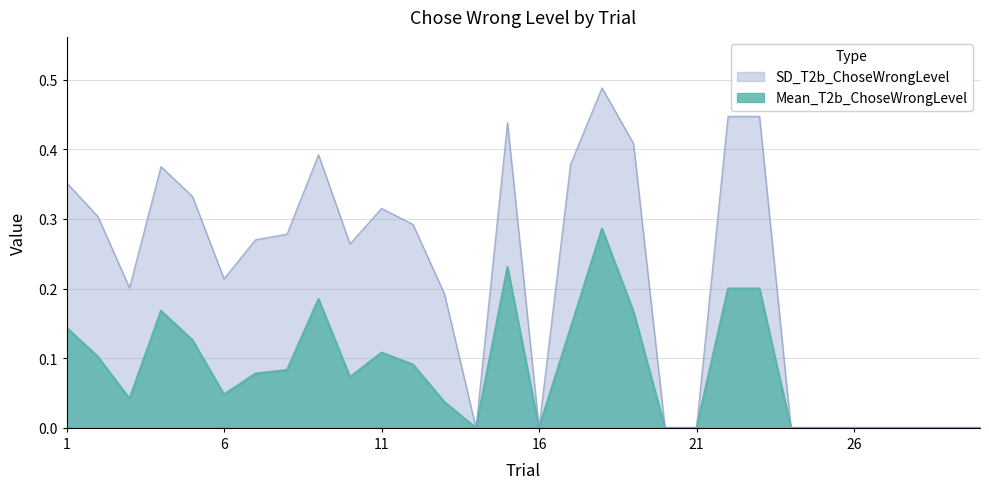

Which series has the largest total across all categories?

SD_T2b_ChoseWrongLevel